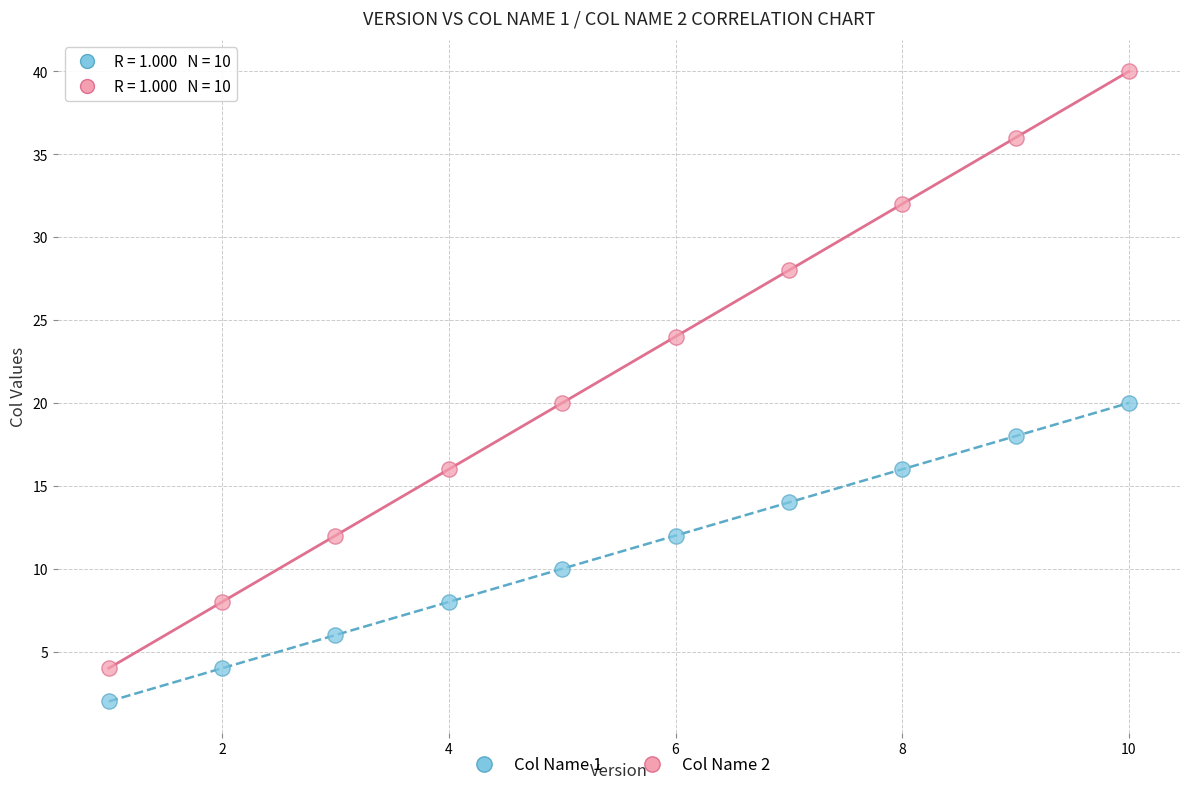

Across all data points, what is the range of Y values (max minus min)?

38